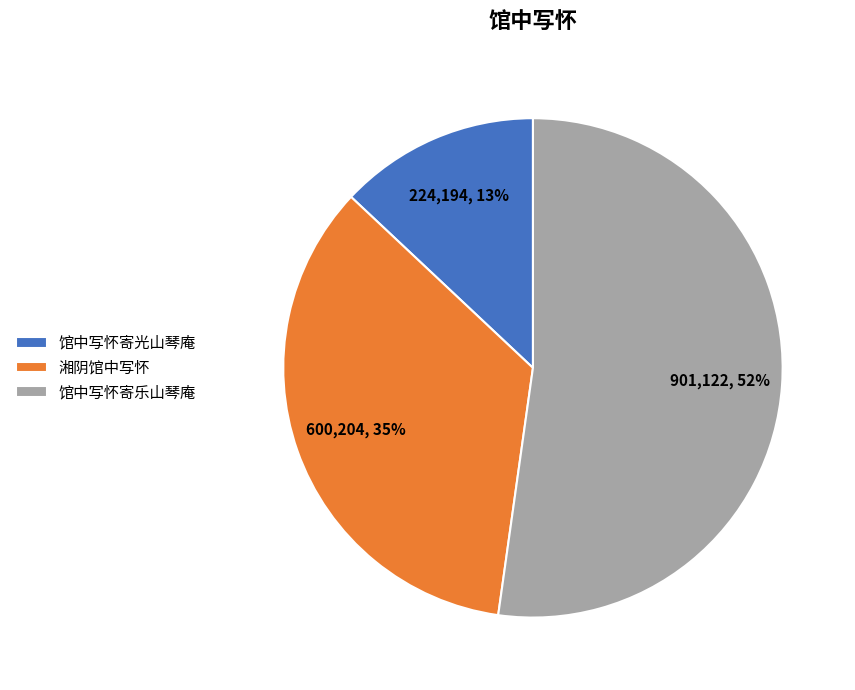

Which category accounts for the majority?

馆中写怀寄乐山琴庵